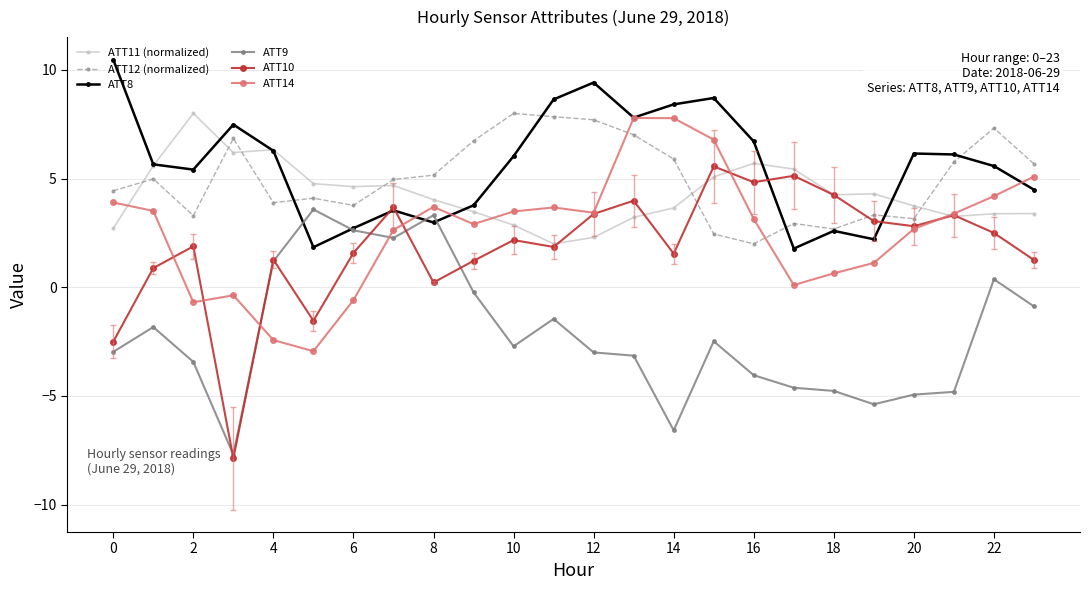

Does the chart have visible grid lines?

Yes